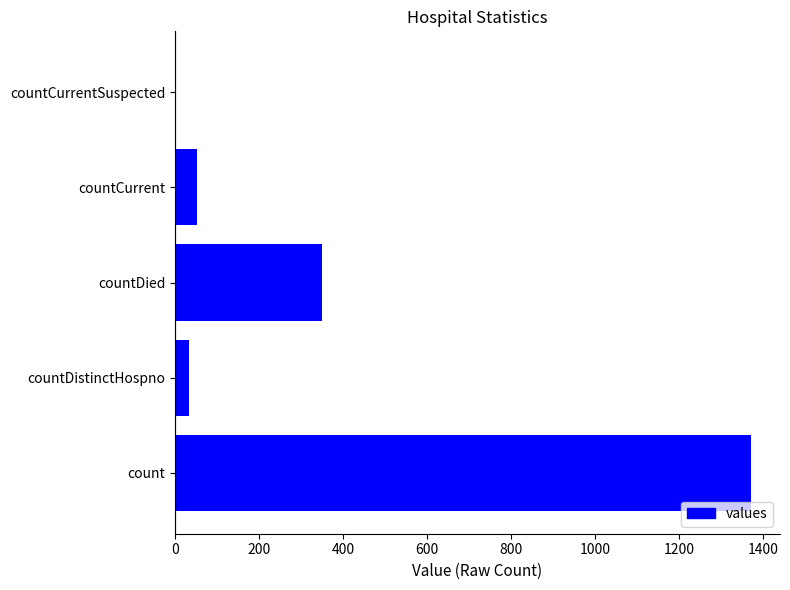

Are the bars grouped side by side (vs. stacked)?

No